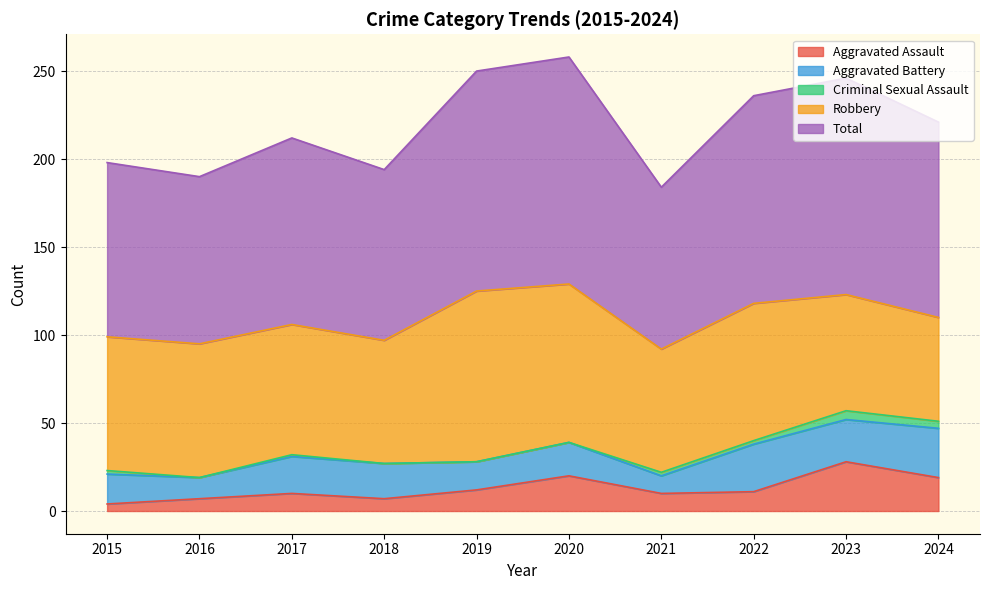

What is the total value across all series at 2020?

258